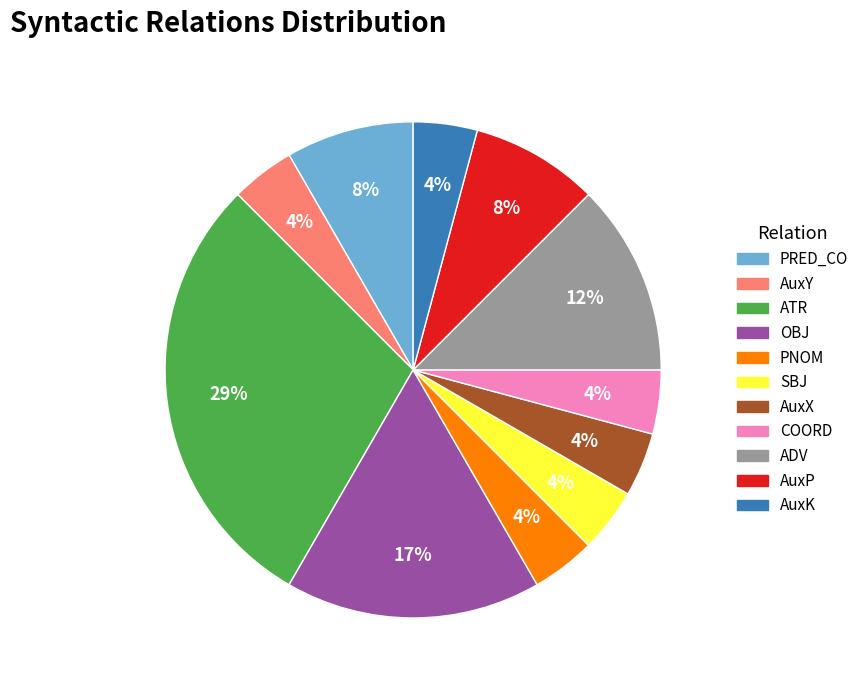

Do AuxK and AuxX together represent more than half of the pie?

No